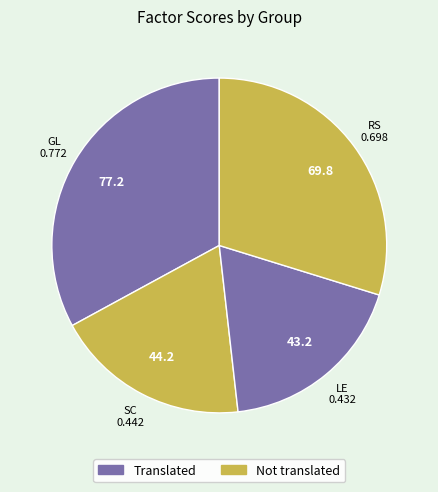

Is there any slice that represents more than half of the pie?

No